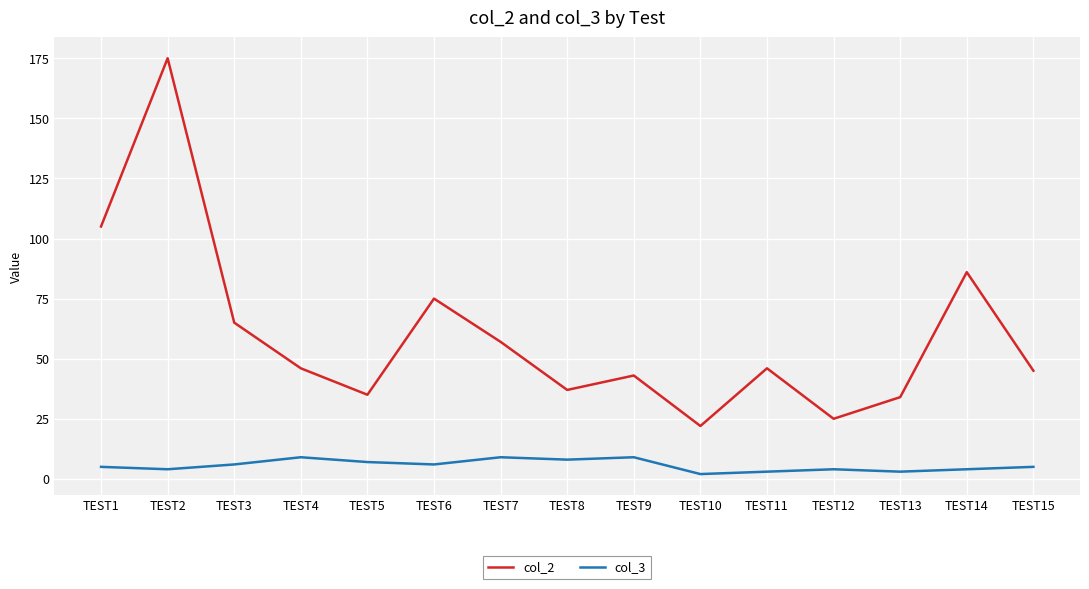

What is the sum of the col_3 values at TEST3 and TEST7?

15